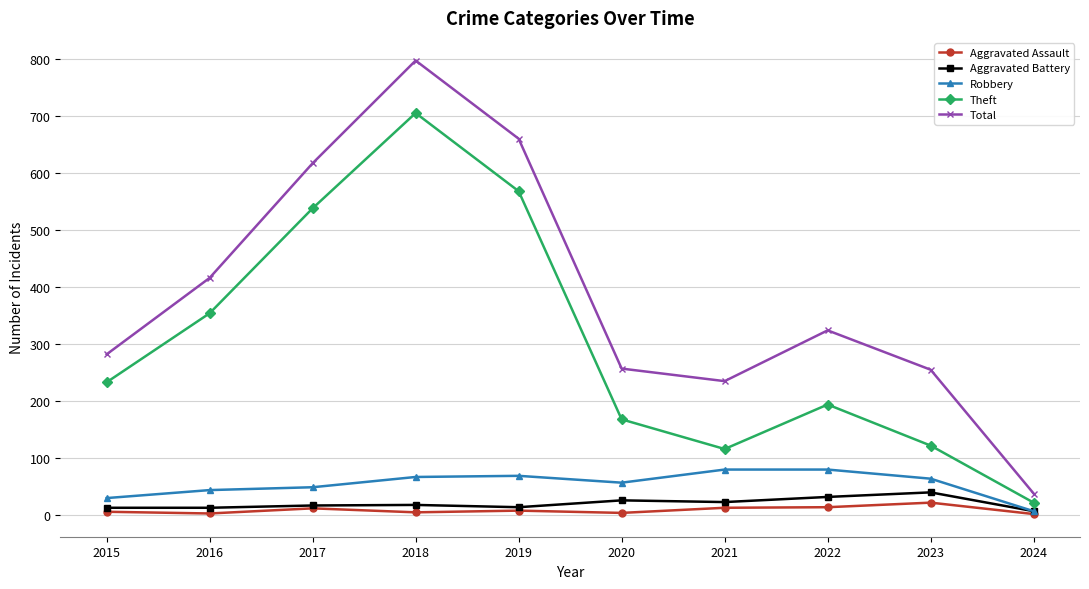

Where is Total nearest to the value 417?

2016